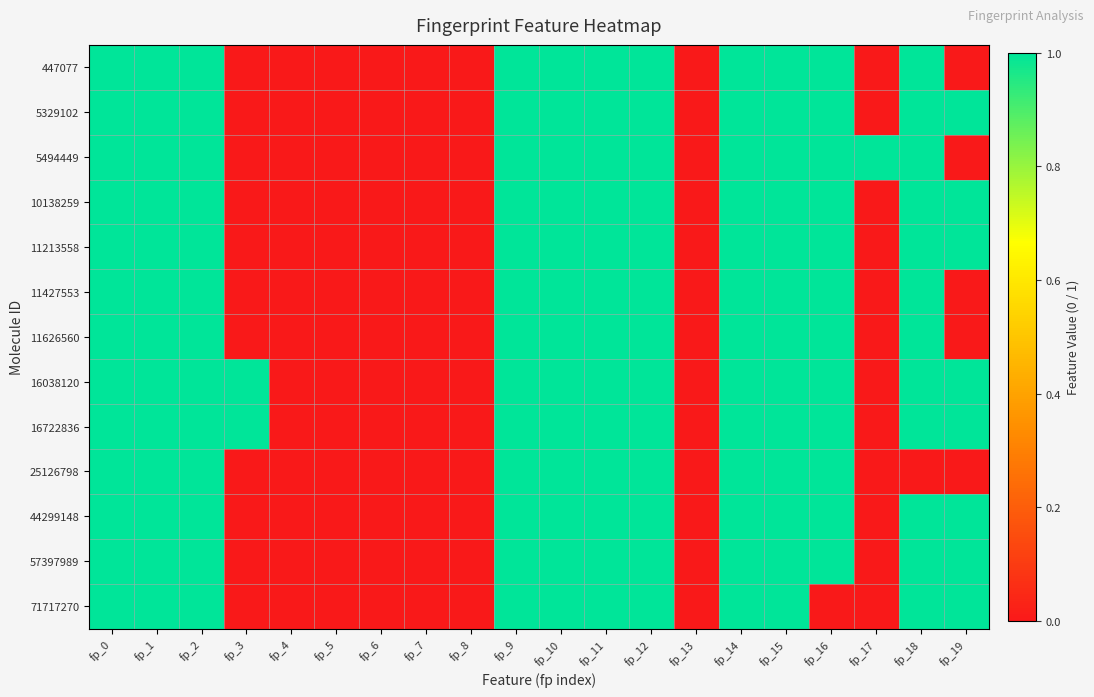

At fp_2, list the series in order from smallest to largest.

447077, 5329102, 5494449, 10138259, 11213558, 11427553, 11626560, 16038120, 16722836, 25126798, 44299148, 57397989, 71717270